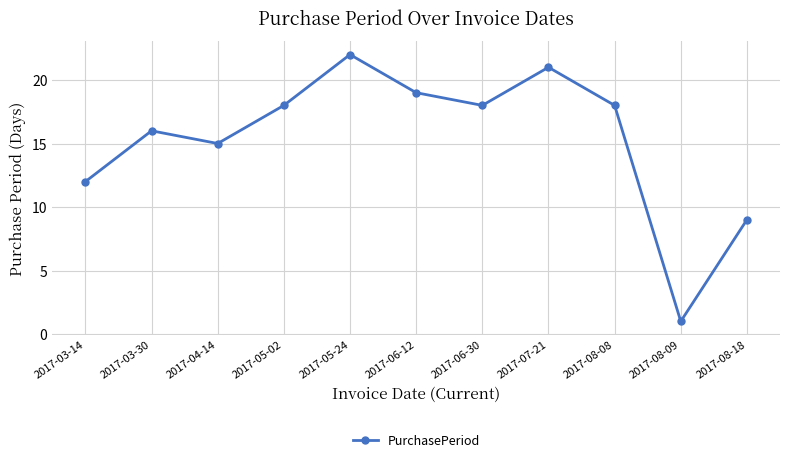

What is the difference between the second highest and second lowest values?

12